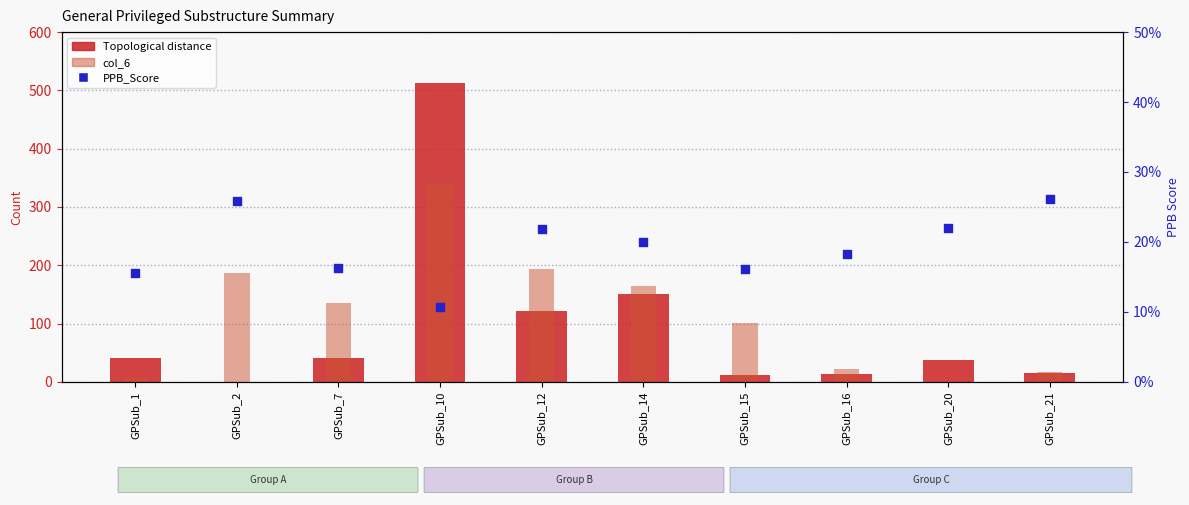

Is the value of Topological distance at GPSub_15 greater than the value of PPB_Score at GPSub_20?

Yes